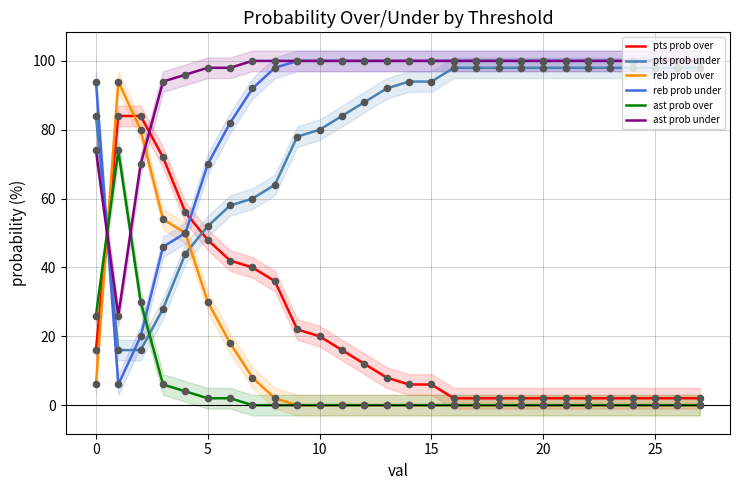

What is the total value across all series at 12?

300